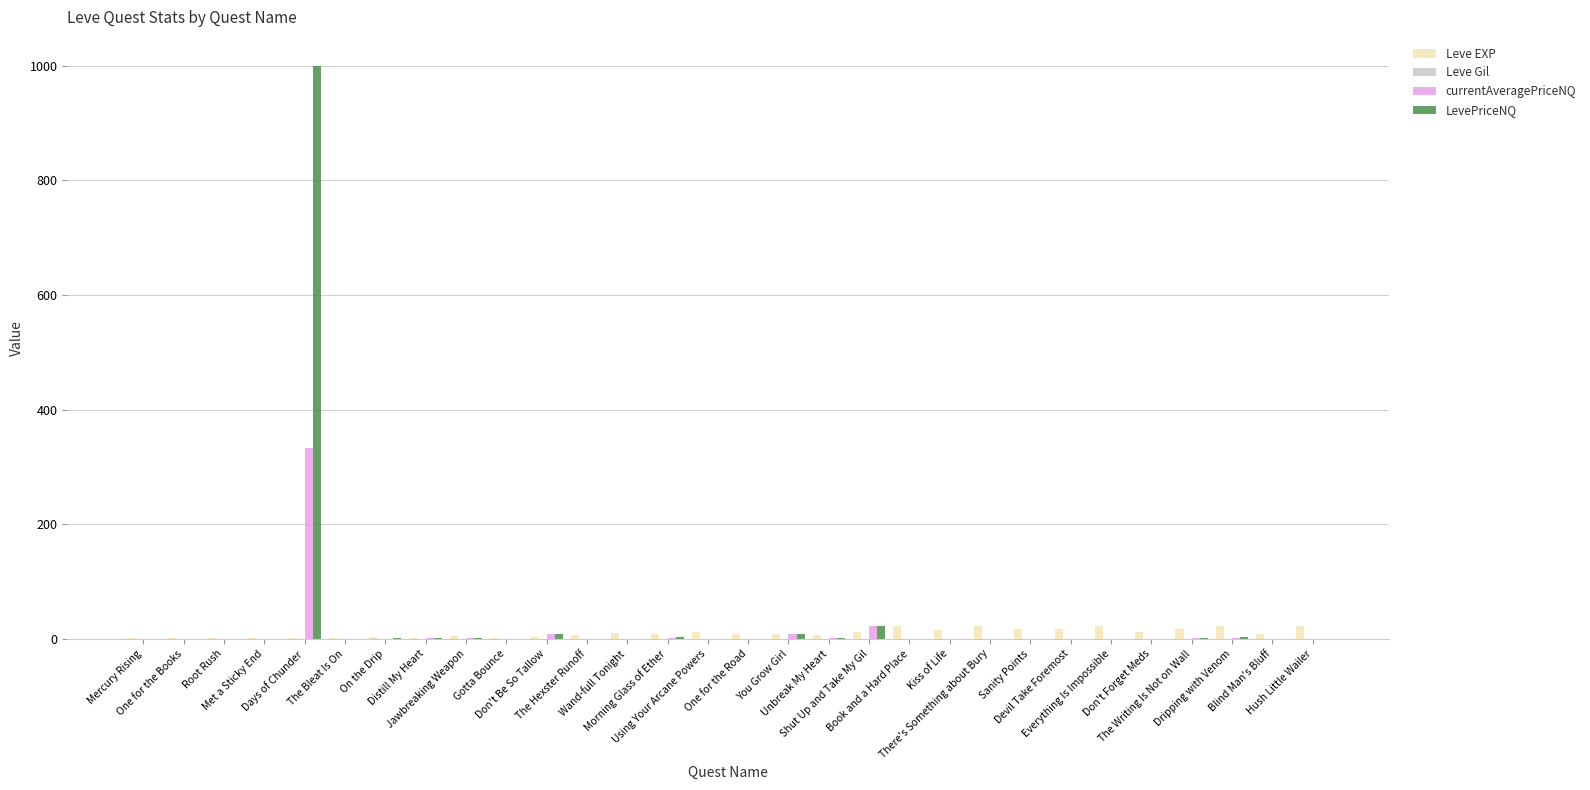

What is the highest value of the Leve EXP series?

22.8